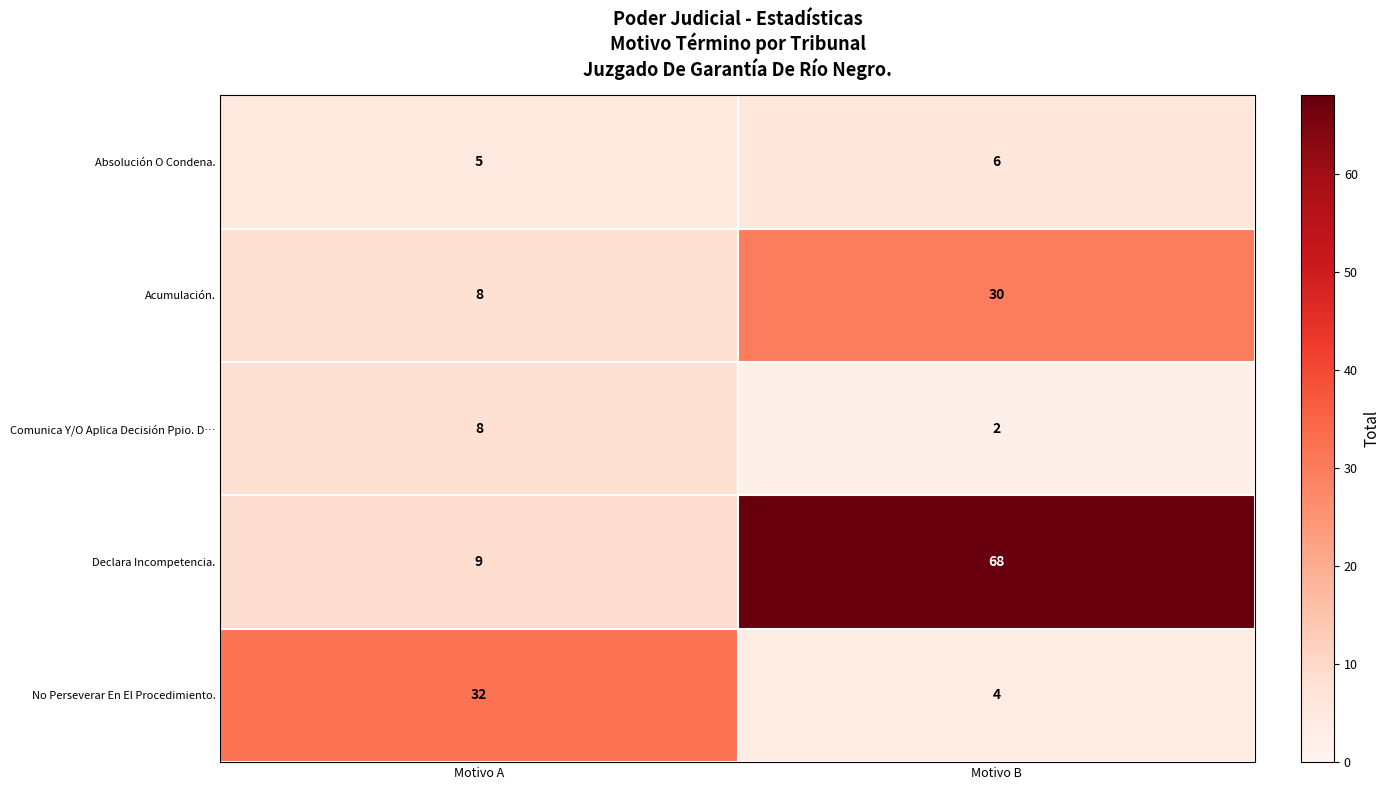

Reading left to right, transcribe all the data shown in this chart.

Absolución O Condena.: Motivo A=5	Motivo B=6
Acumulación.: Motivo A=8	Motivo B=30
Comunica Y/O Aplica Decisión Ppio. D…: Motivo A=8	Motivo B=2
Declara Incompetencia.: Motivo A=9	Motivo B=68
No Perseverar En El Procedimiento.: Motivo A=32	Motivo B=4